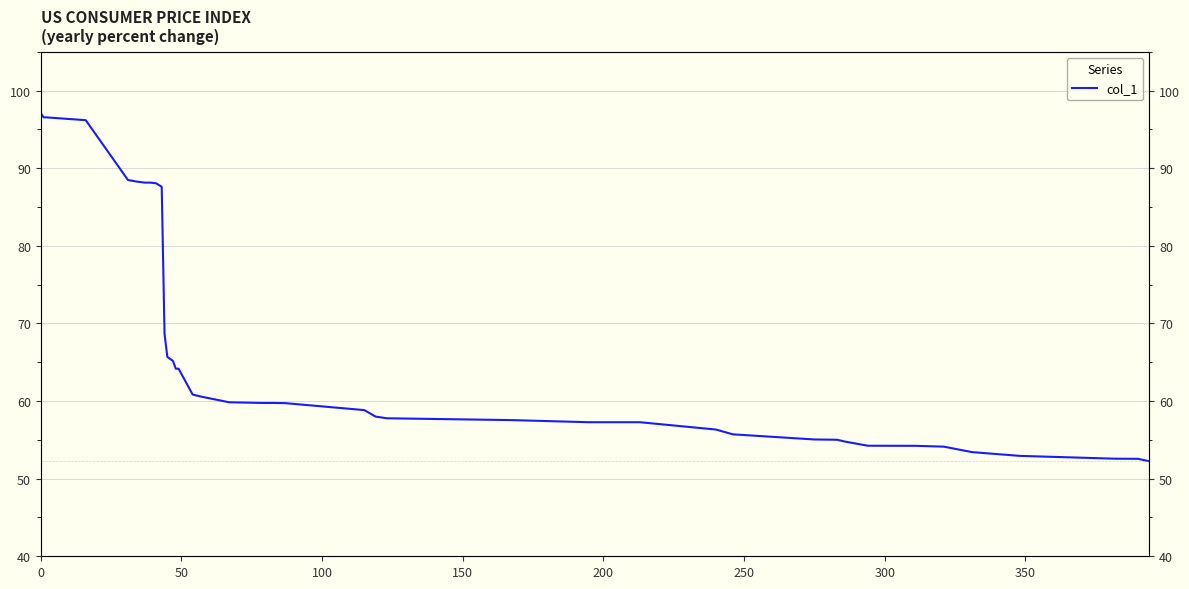

True or false: there are more than 2 points higher than both neighbors.

False